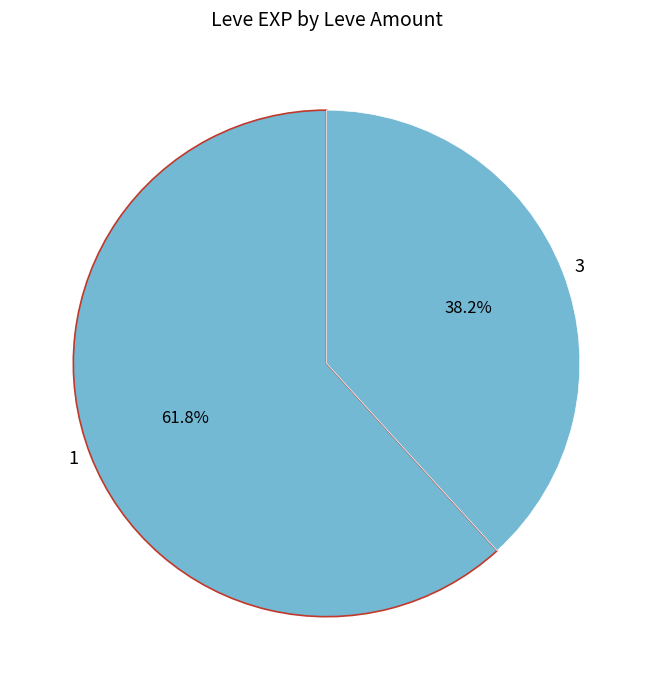

To the nearest percent, what is the difference between the 3 and 1 slice percentages?

24%